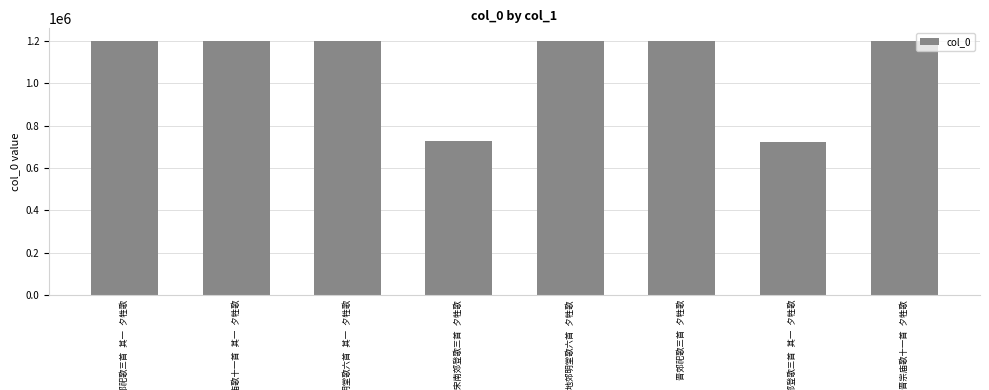

What is the difference between the maximum and minimum values?

474918